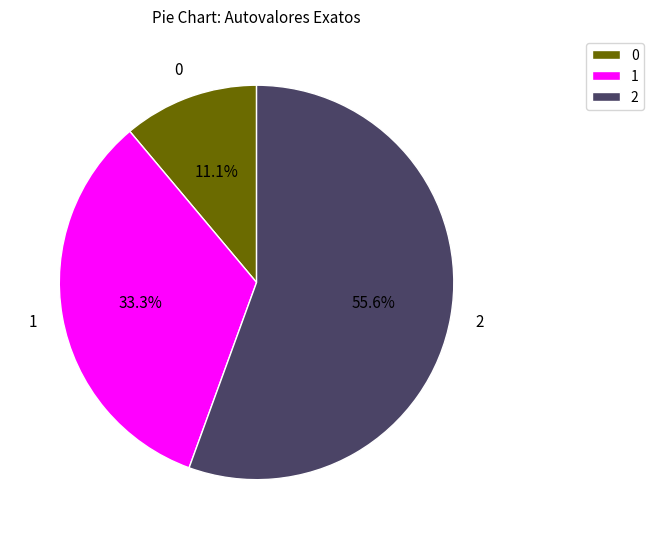

To the nearest percent, what is the difference between the largest and smallest slice percentages?

44%